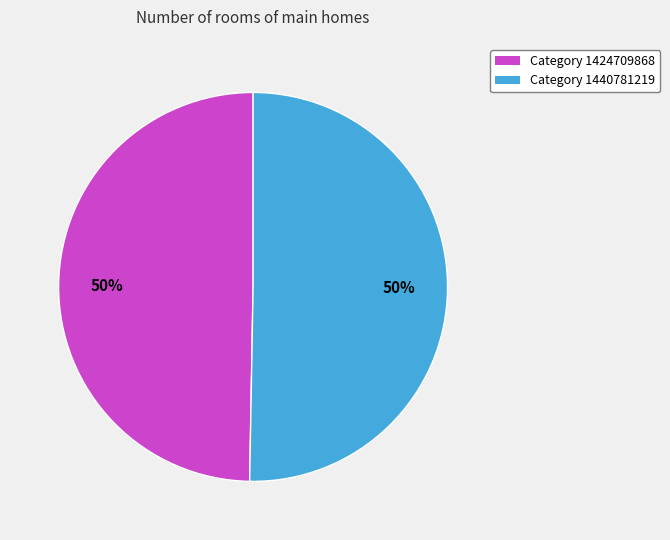

To the nearest percent, what is the average slice percentage?

50%